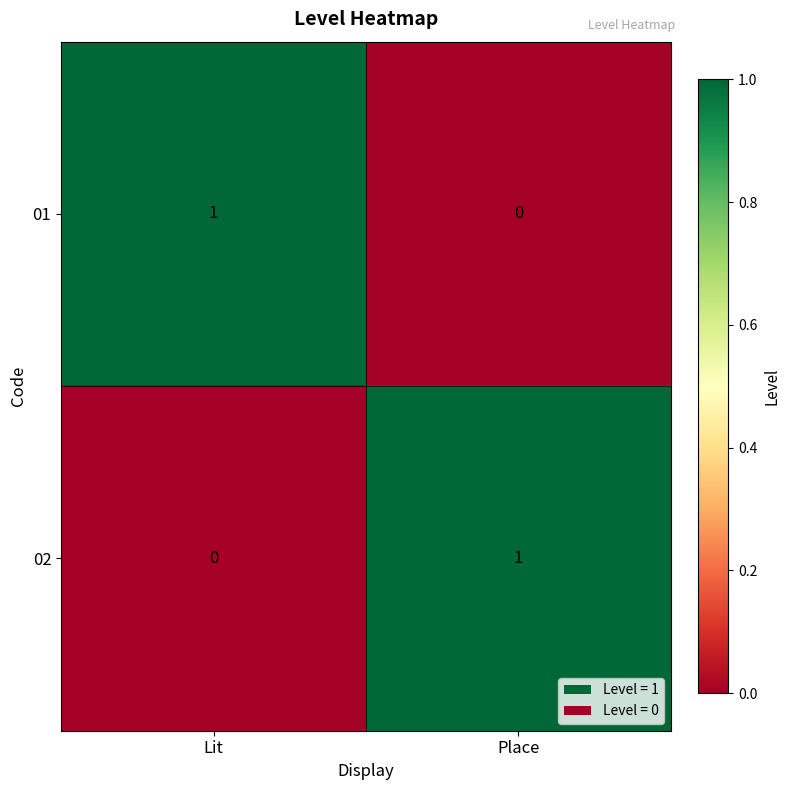

List the labels in order of 02 value, smallest first.

Lit, Place